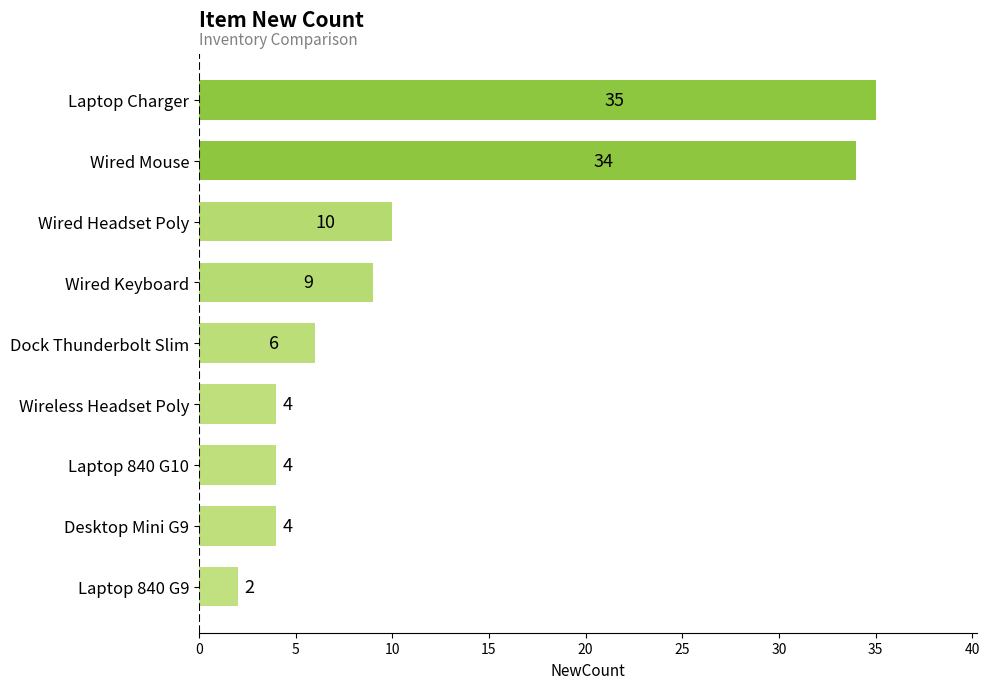

Is it true that the value at Desktop Mini G9 is 4?

True